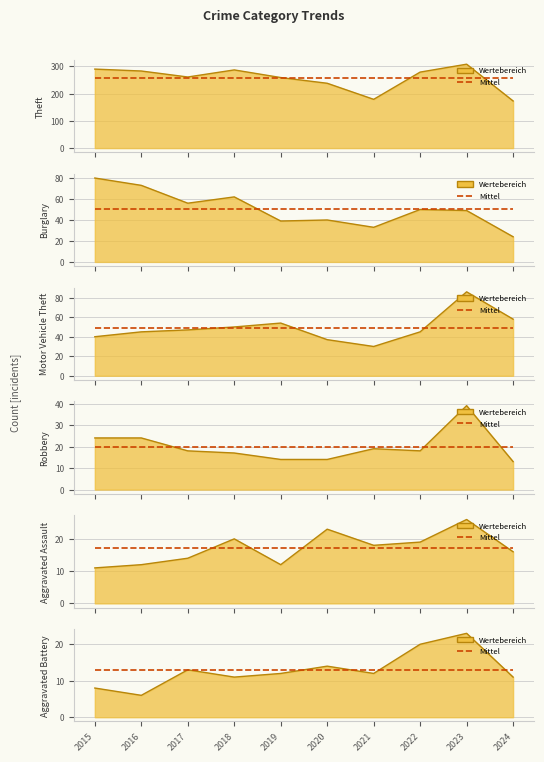

Where is Mean (17.1) nearest to the value 17?

2015